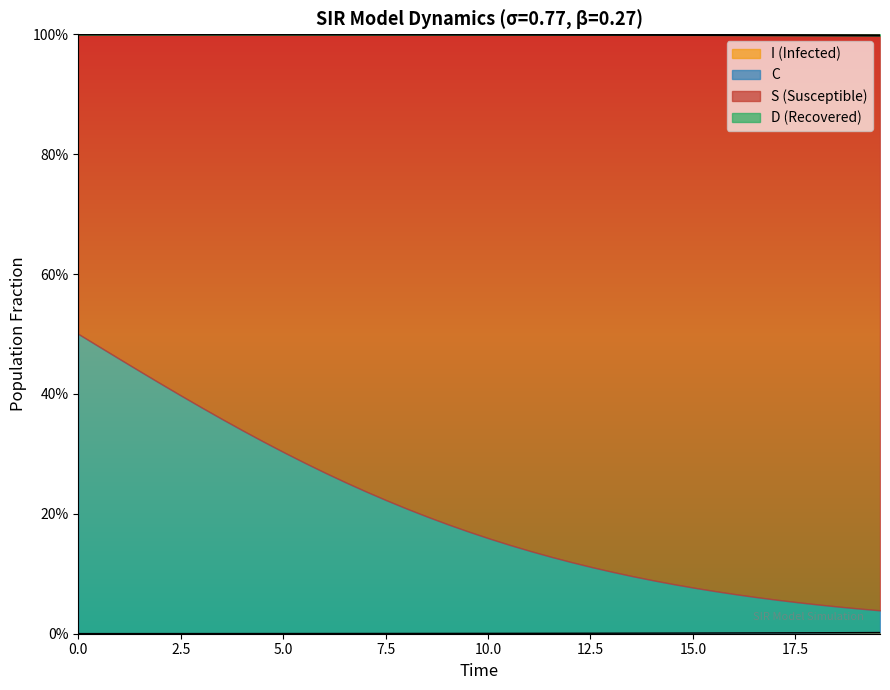

Does the chart display data point markers on the line(s)?

No